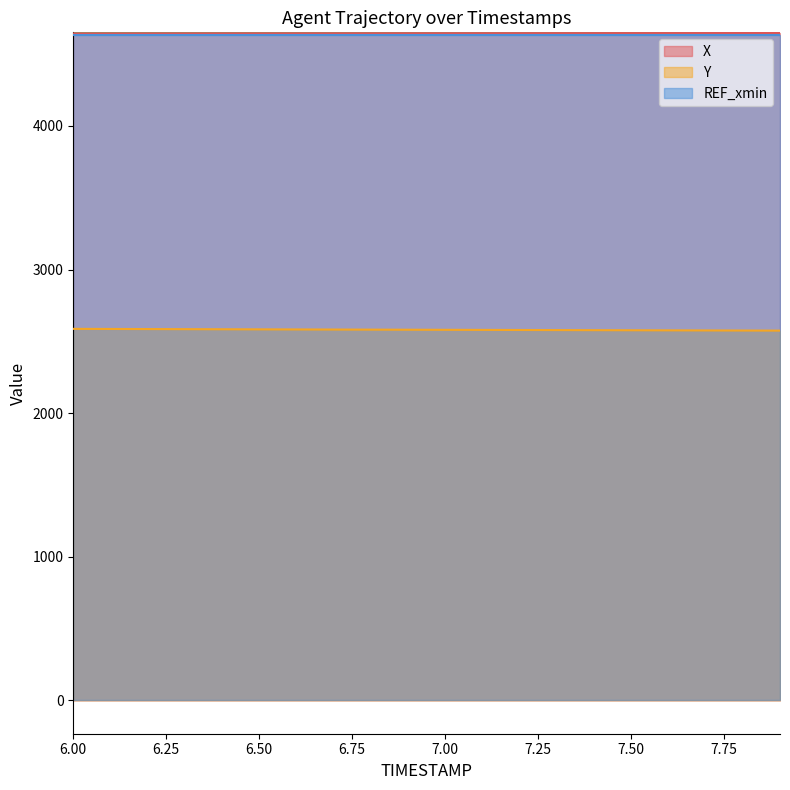

True or false: X and Y cross at least once.

False